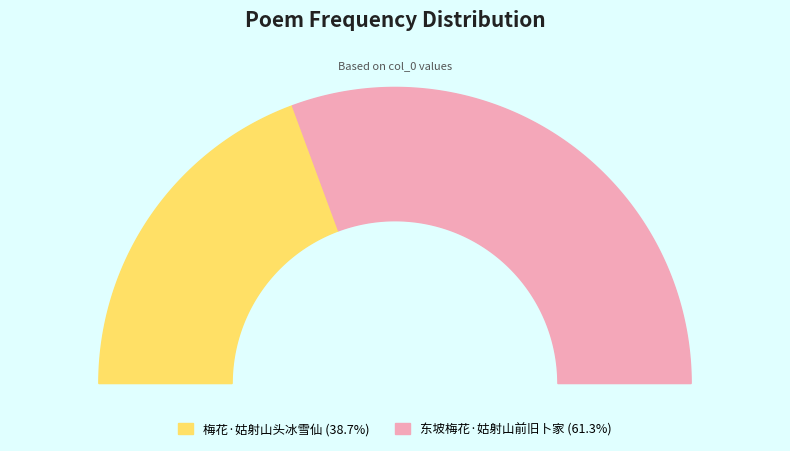

To the nearest percent, what is the average slice percentage?

50%